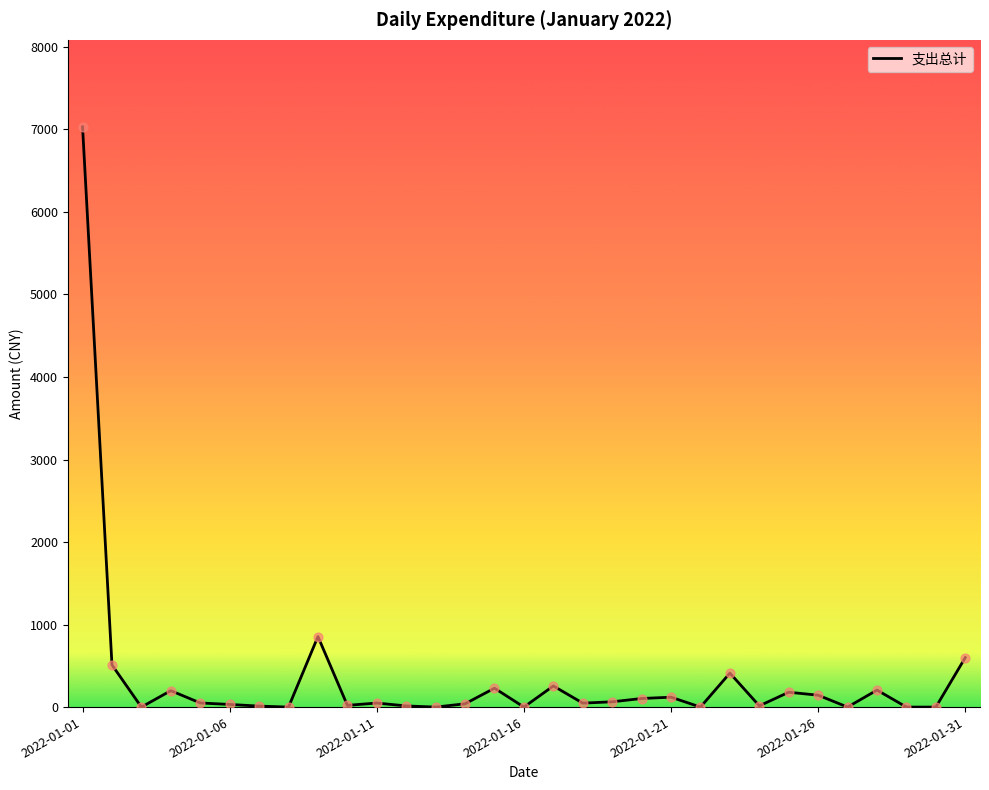

What is the greatest value displayed?

7031